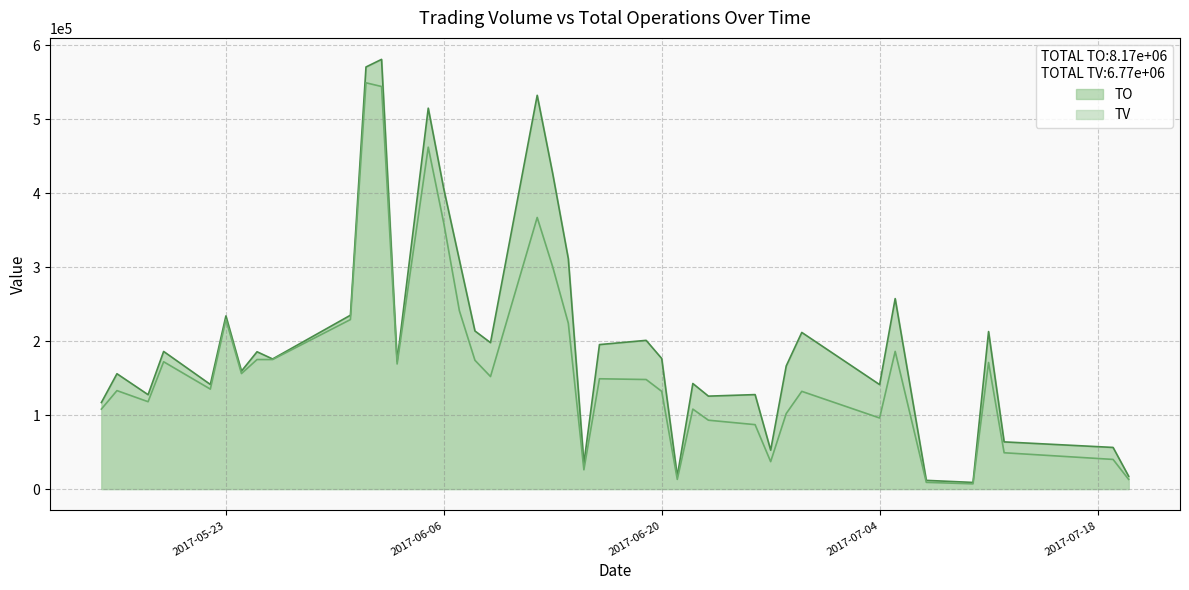

How many lines are shown in the chart?

2